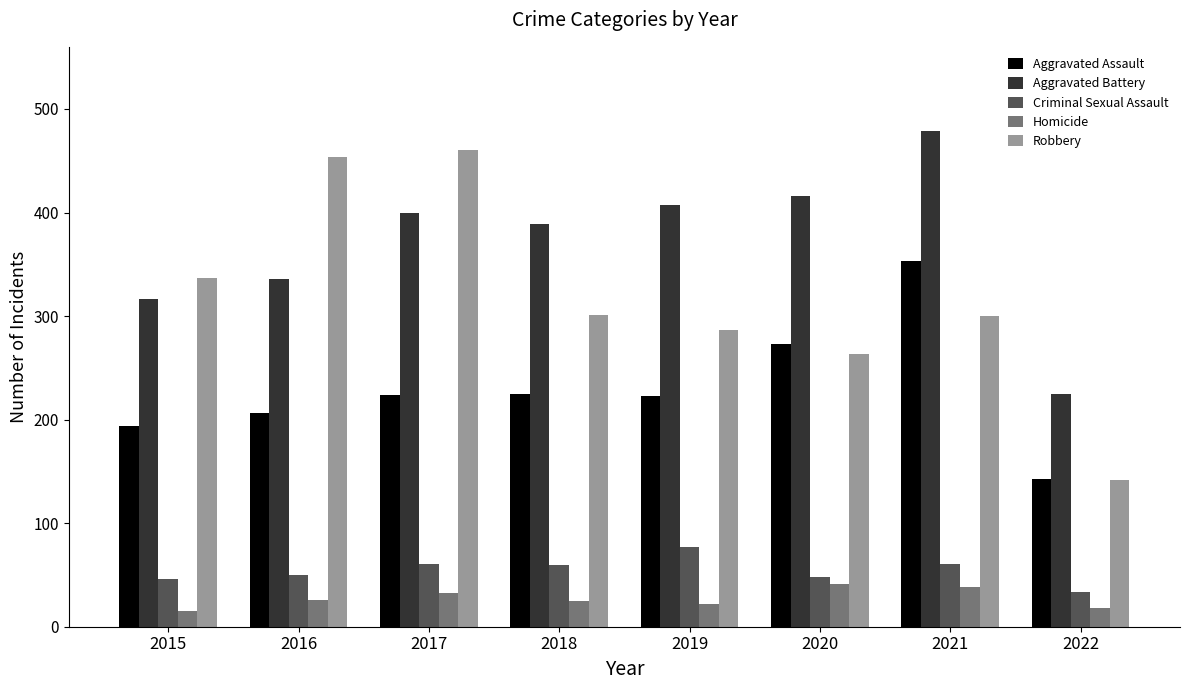

What is the lowest value of the Robbery series?

142